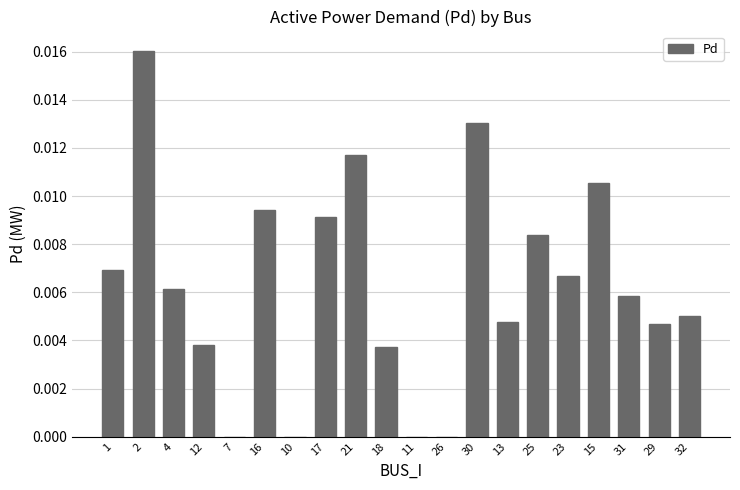

Is it true that the value at 4 is 0.0?

True